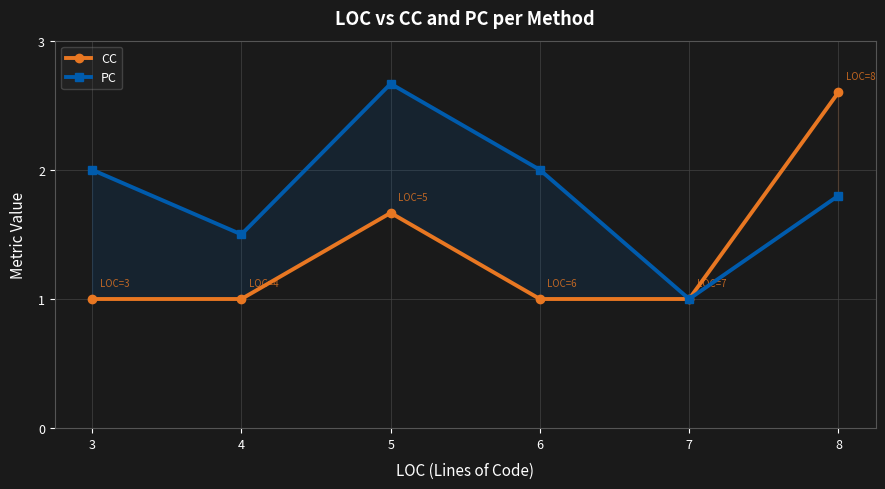

Count the CC values in the range 1 to 2.

5